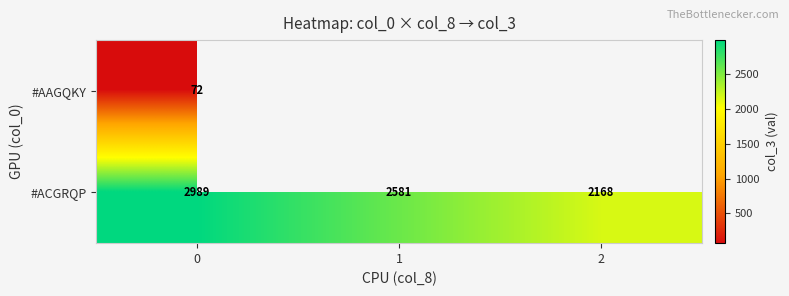

At 0, list the series in order from smallest to largest.

#AAGQKY, #ACGRQP